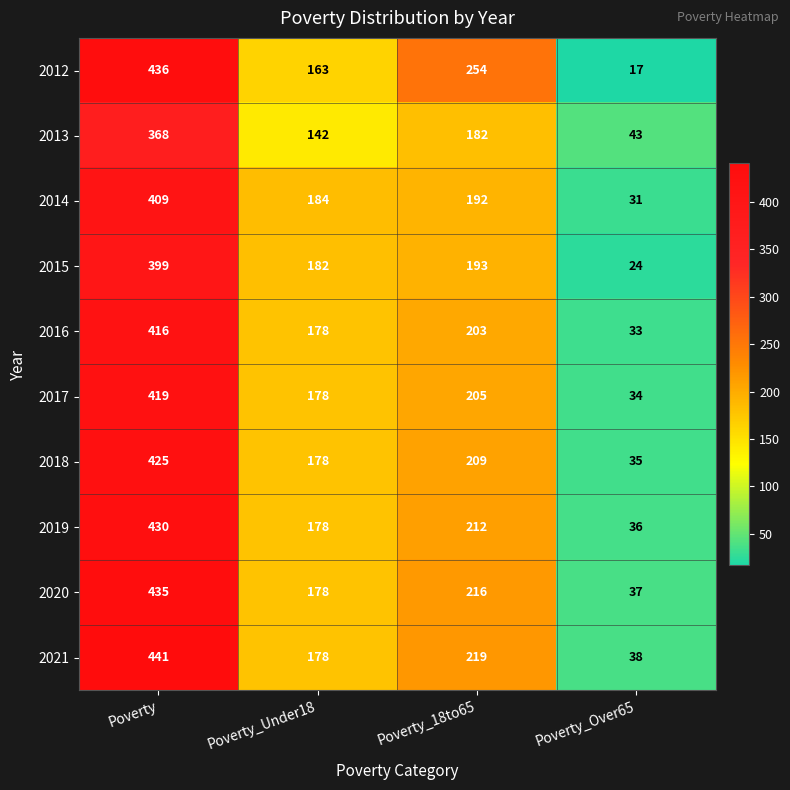

How many data points in 2018 are less than 209?

2